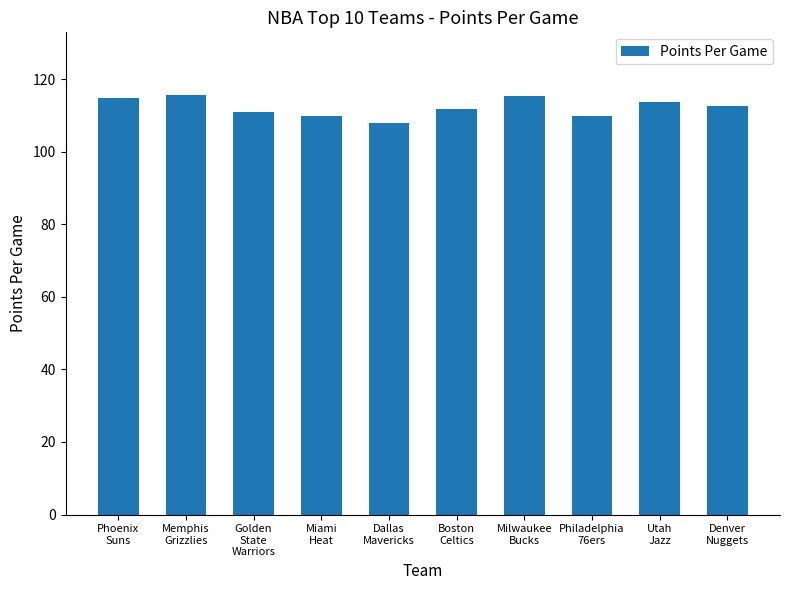

How many categories are shown in the chart?

10